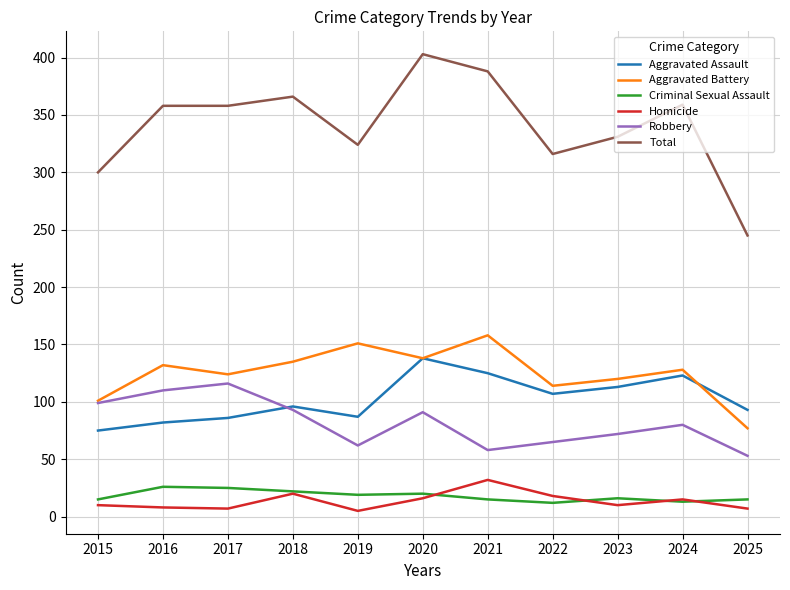

What is the total value across all series at 2022?

632